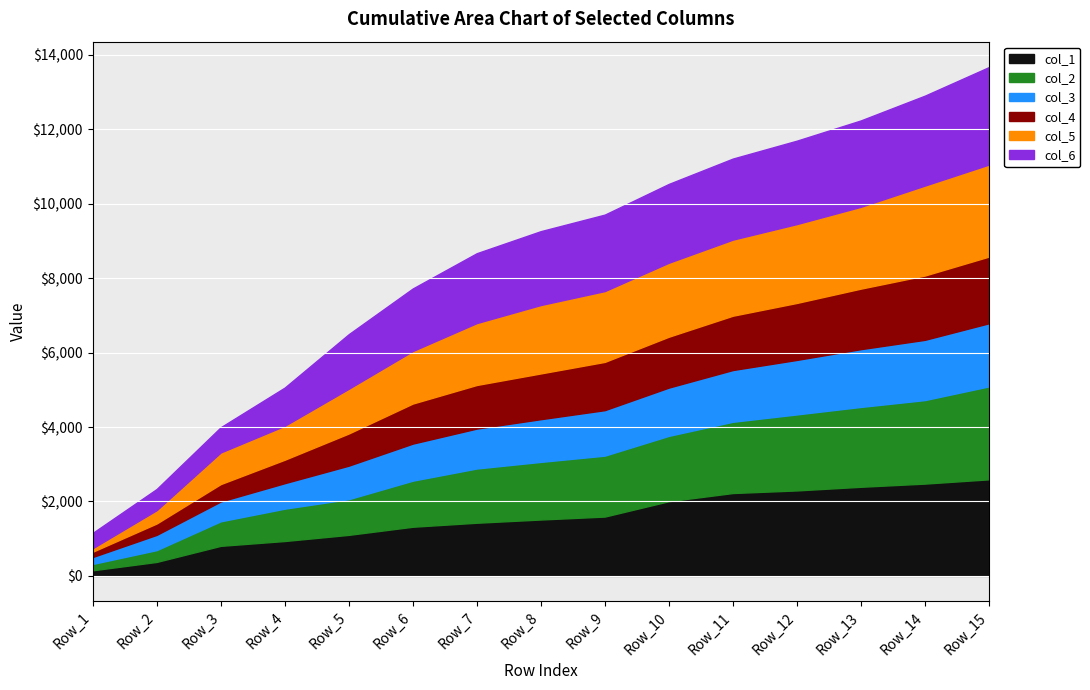

What value does the col_5 series have at Row_1?

94.4